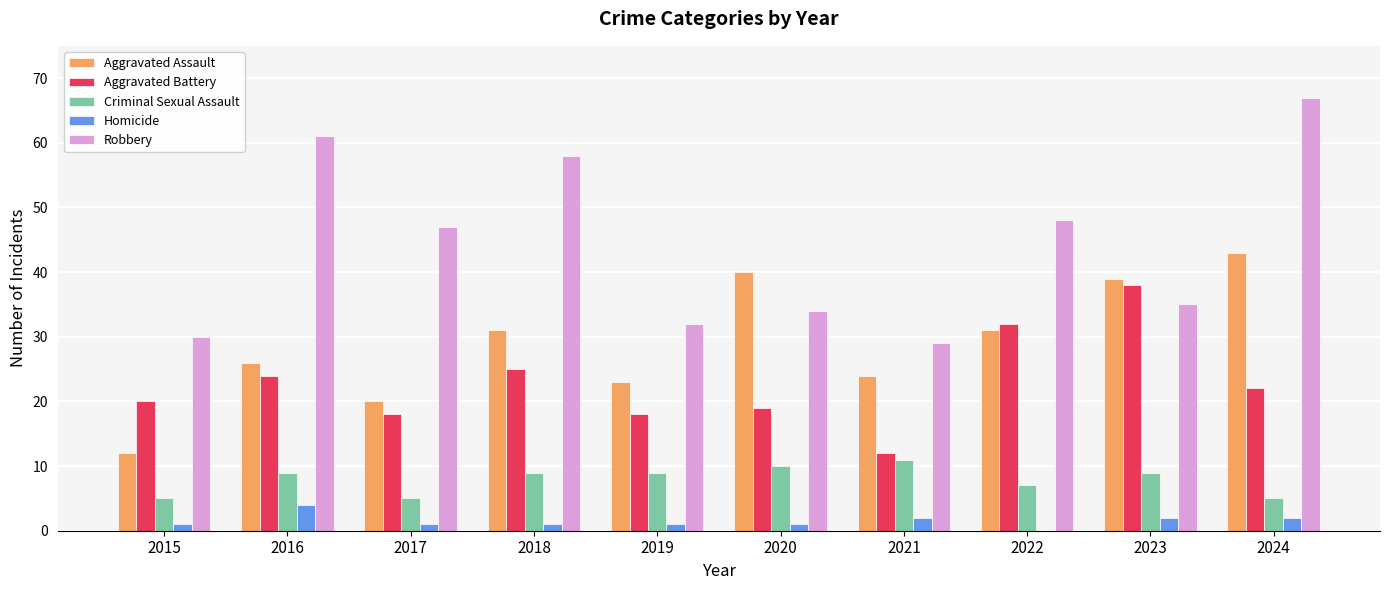

Which series changed the most between 2015 and 2019?

Aggravated Assault